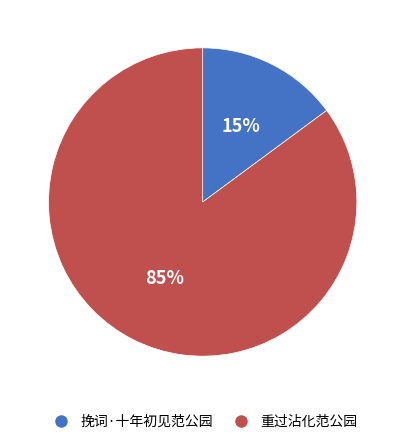

To the nearest percent, what percentage of the pie is 重过沾化范公园?

85%